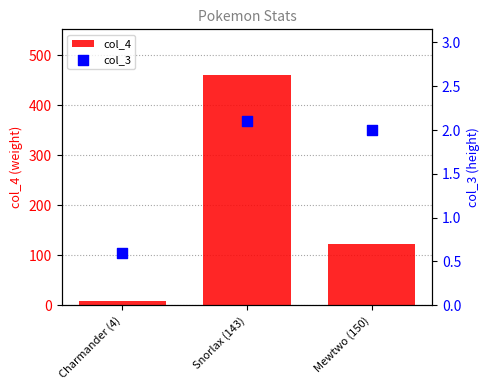

What are all the series names shown in the legend?

col_4, col_3